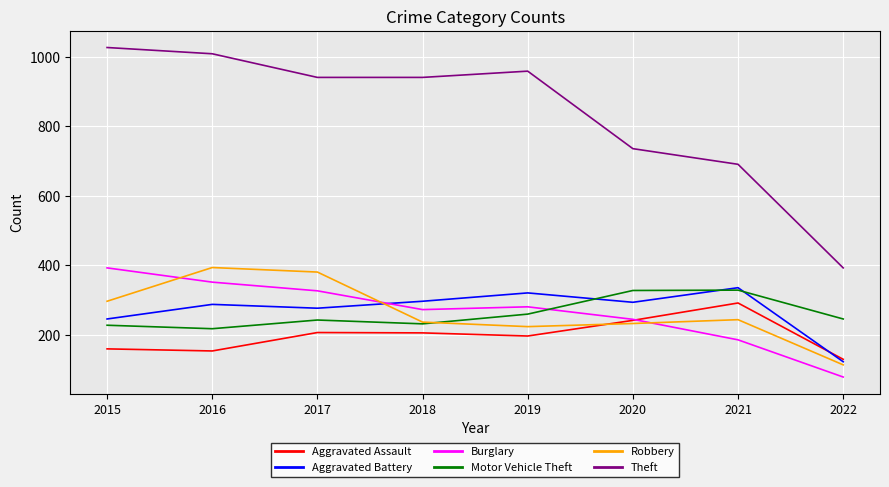

What is the lowest value of the Aggravated Assault series?

130